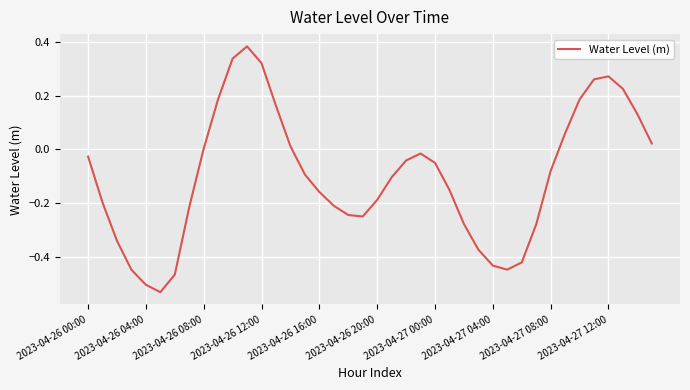

What is the difference between the maximum and minimum values?

0.9